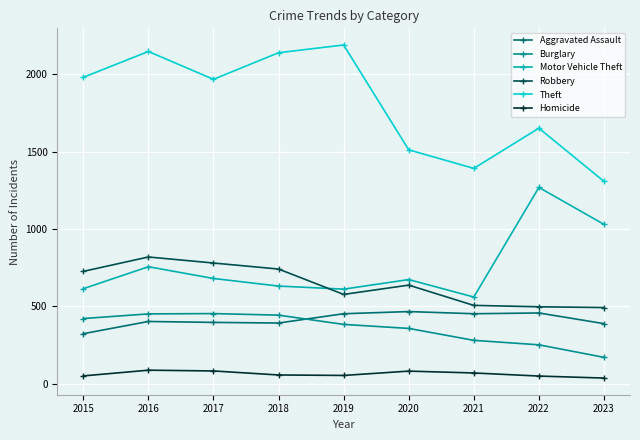

What is the total value across all series at 2018?

4403